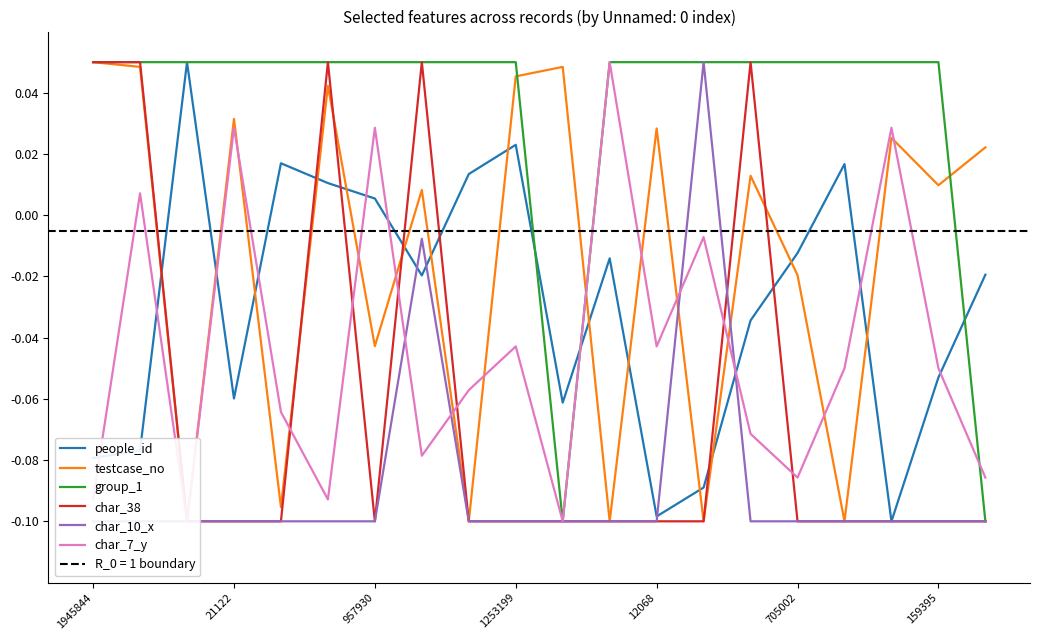

True or false: people_id and testcase_no intersect in this chart.

True